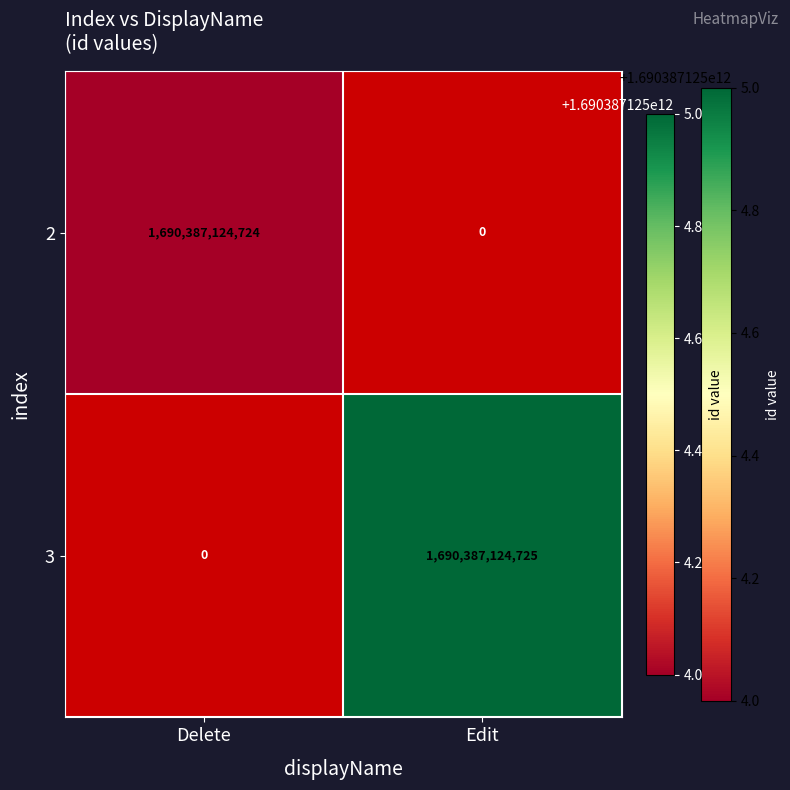

List the labels in order of 3 value, largest first.

Edit, Delete